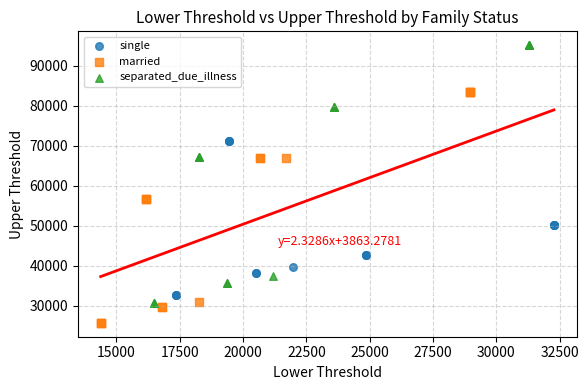

What are all the series names shown in the legend?

single, married, separated_due_illness